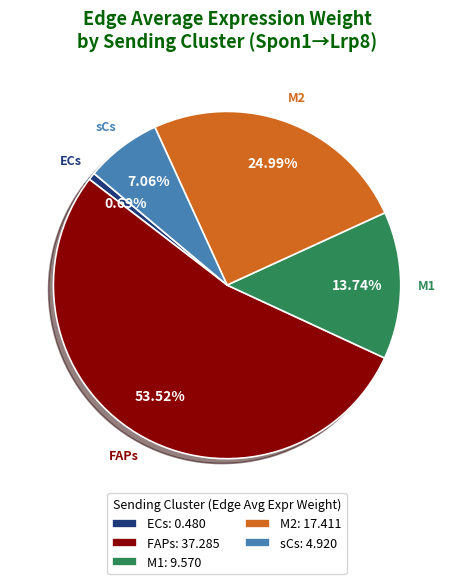

What percentage is the ECs slice, to the nearest percent?

1%